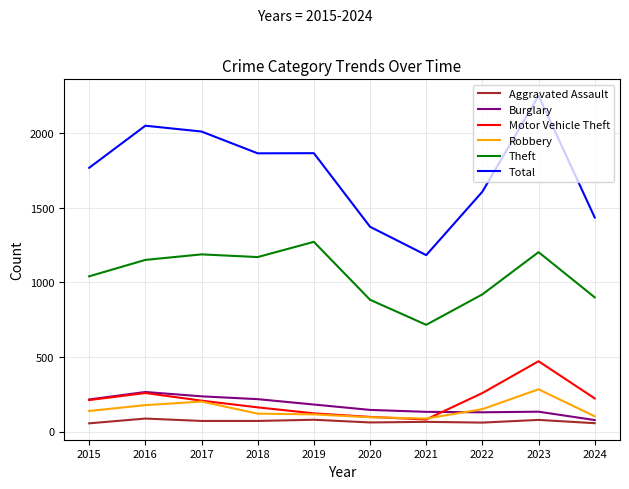

True or false: Total and Aggravated Assault intersect in this chart.

False